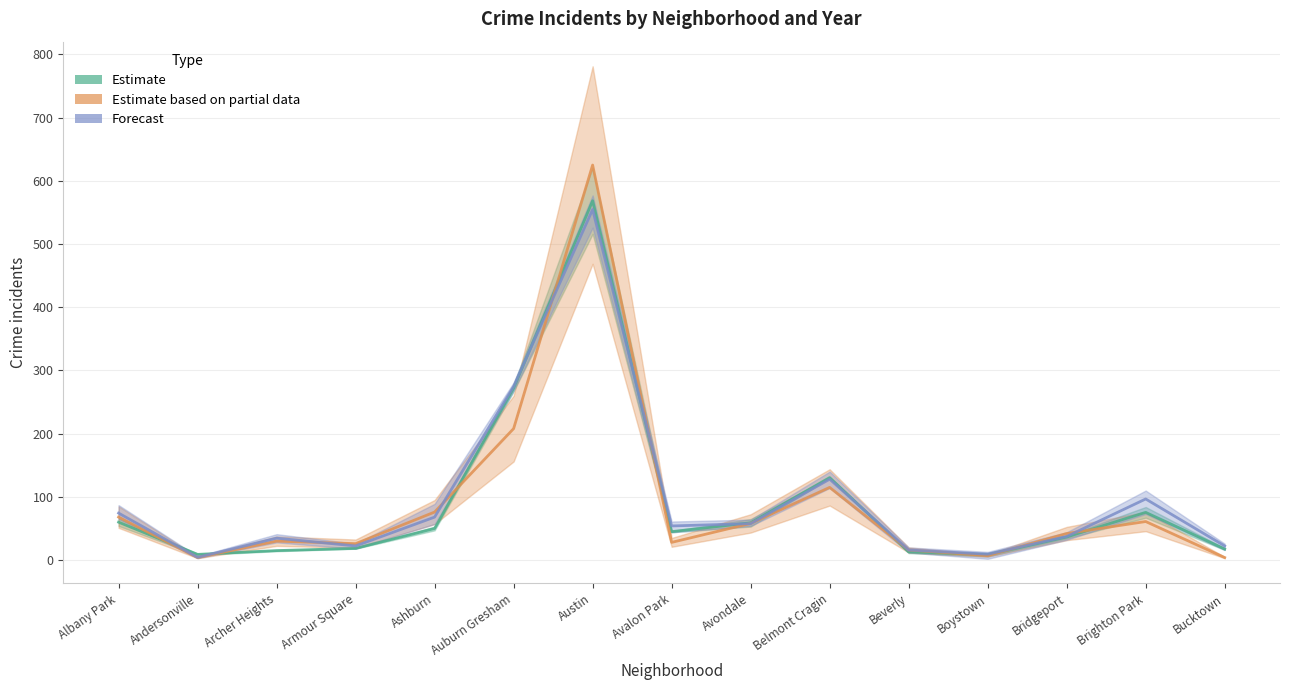

Which series has the largest range (max minus min)?

2020 (Estimate based on partial data)